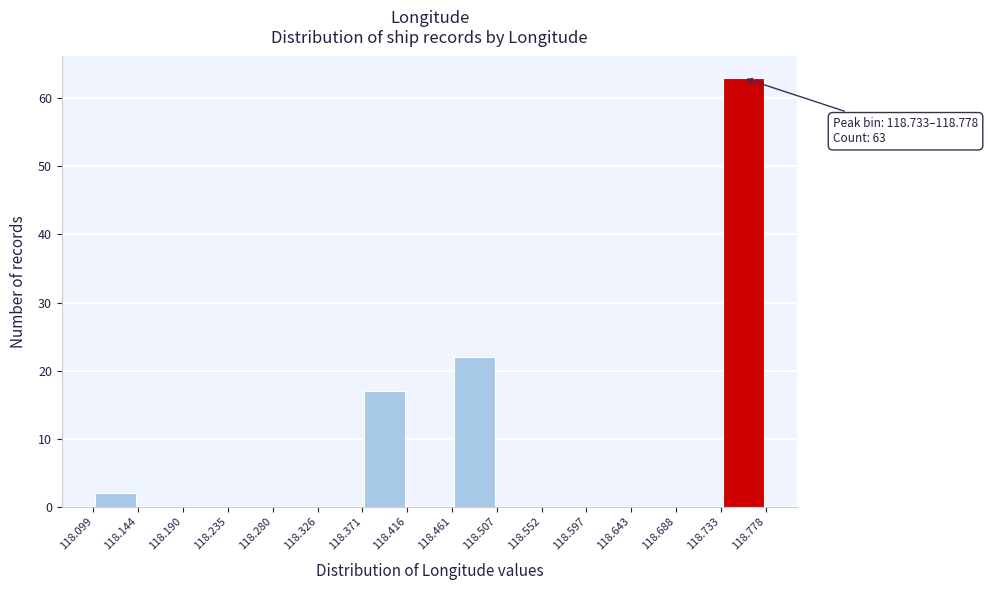

Which range on the x-axis has the tallest bar?

118.733 to 118.778